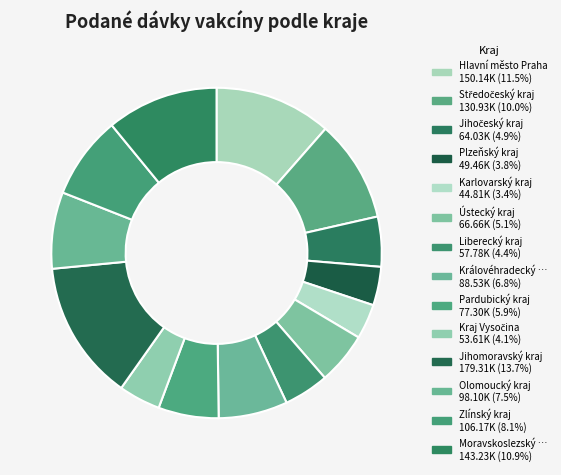

How many segments does this pie chart have?

14